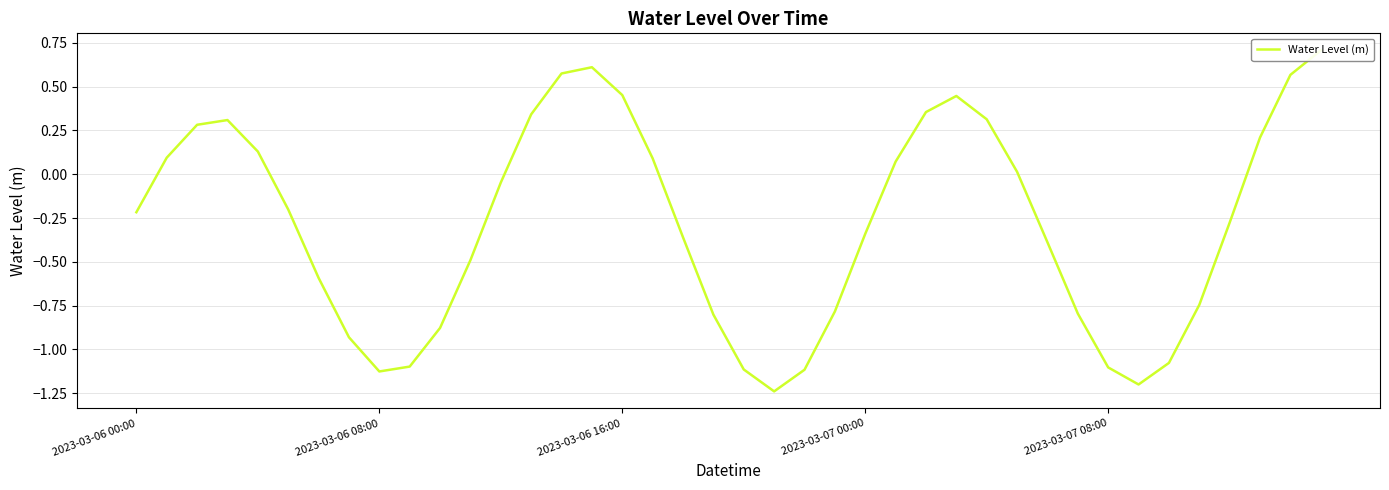

Is it true that the value at 26 is 0.4?

True